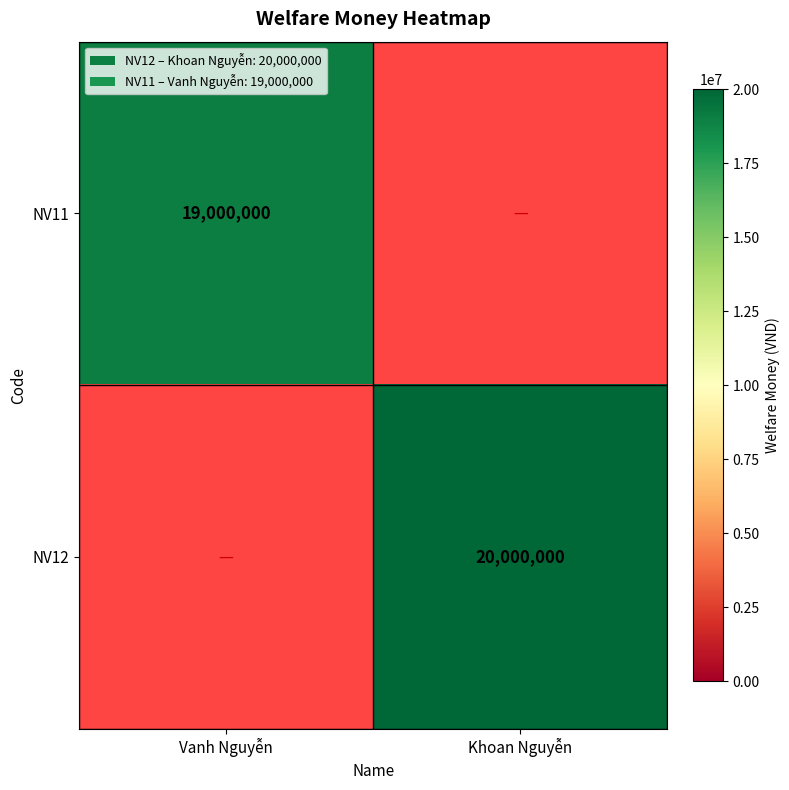

Is the value of NV11 at Vanh Nguyễn greater than the value of NV12 at Khoan Nguyễn?

No